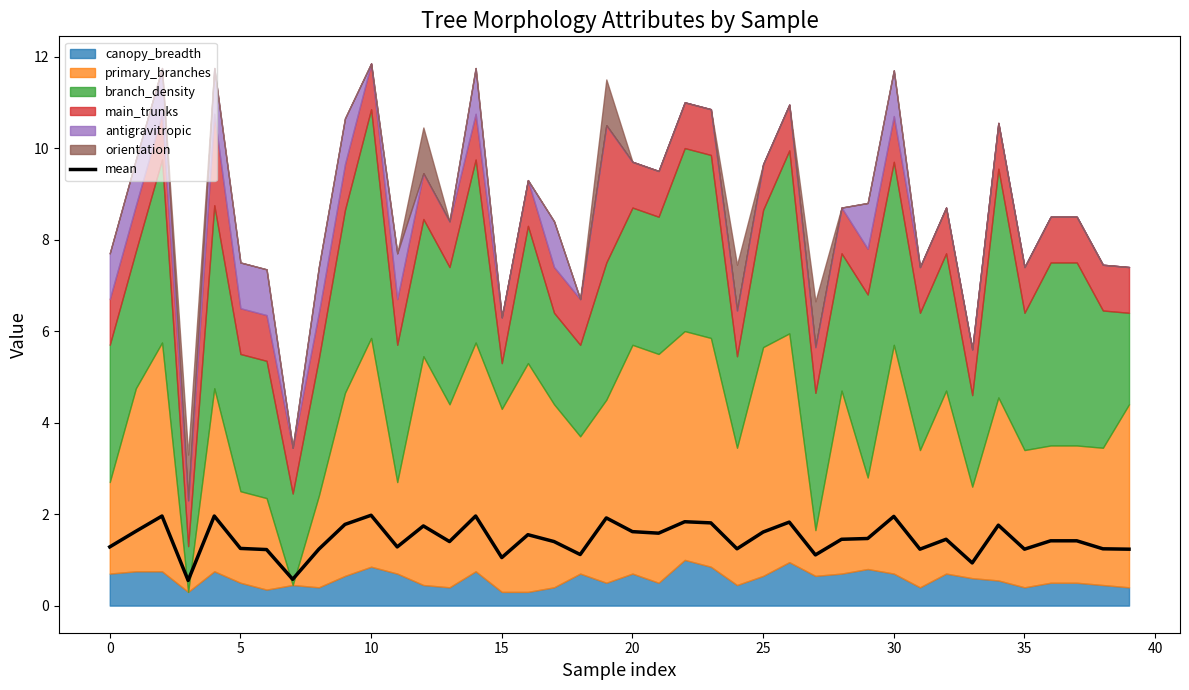

How many categories are shown in the chart?

40